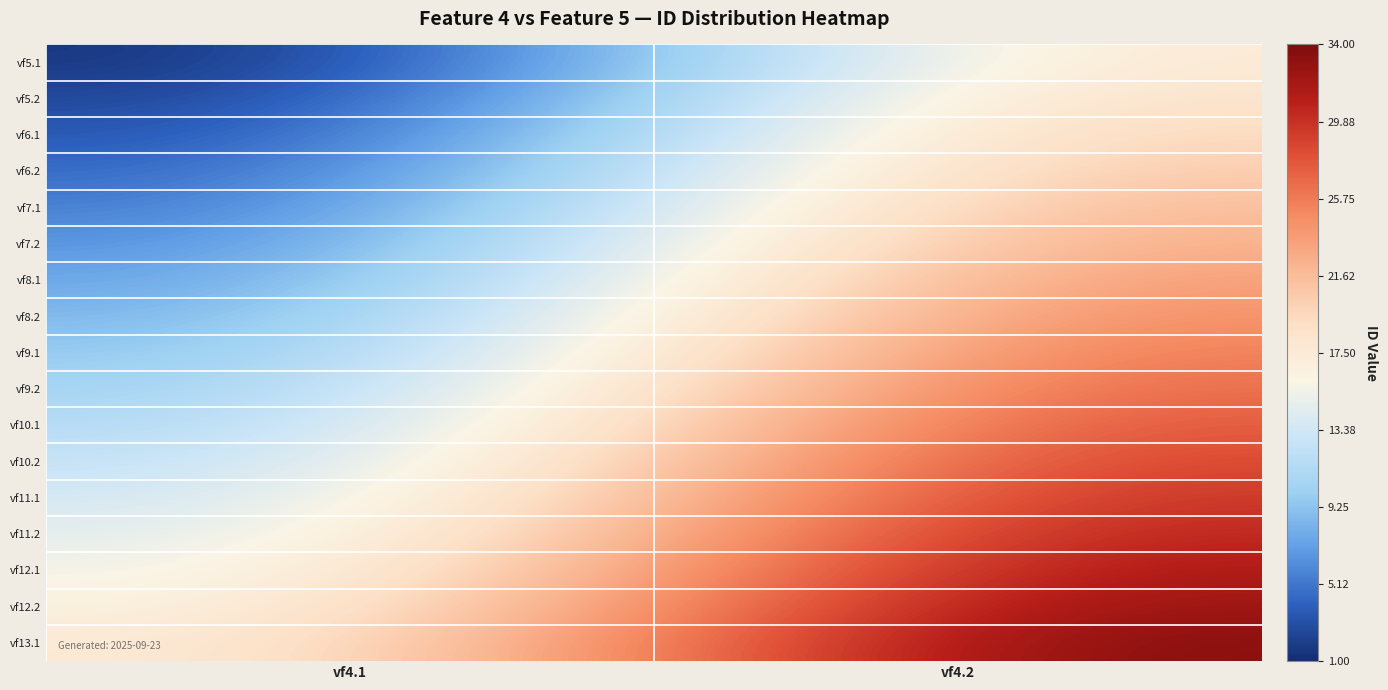

List the series in order of their peak value, lowest first.

vf5.1, vf5.2, vf6.1, vf6.2, vf7.1, vf7.2, vf8.1, vf8.2, vf9.1, vf9.2, vf10.1, vf10.2, vf11.1, vf11.2, vf12.1, vf12.2, vf13.1